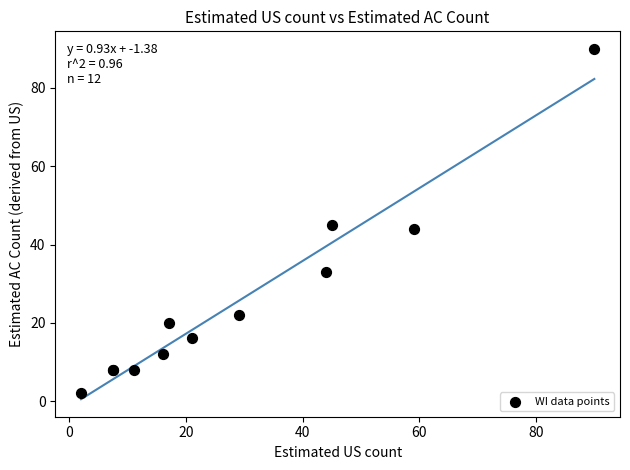

What Y value in the scatter plot is closest to 46?

45